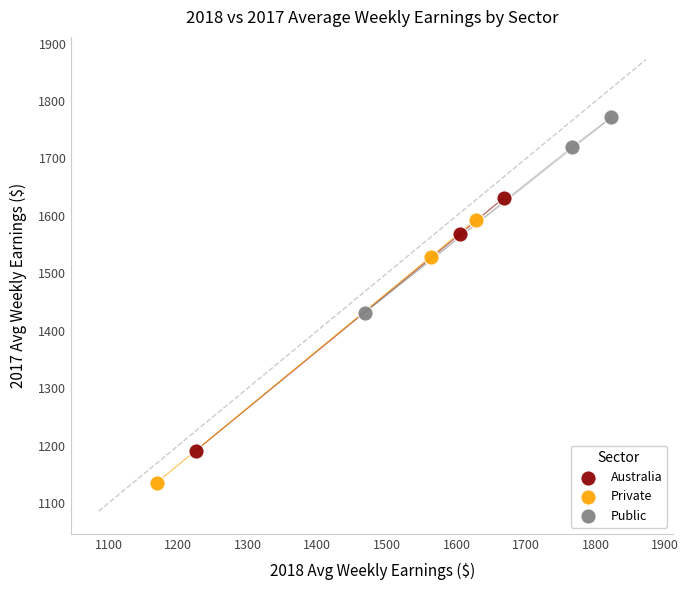

Which series reaches the minimum Y coordinate?

Private